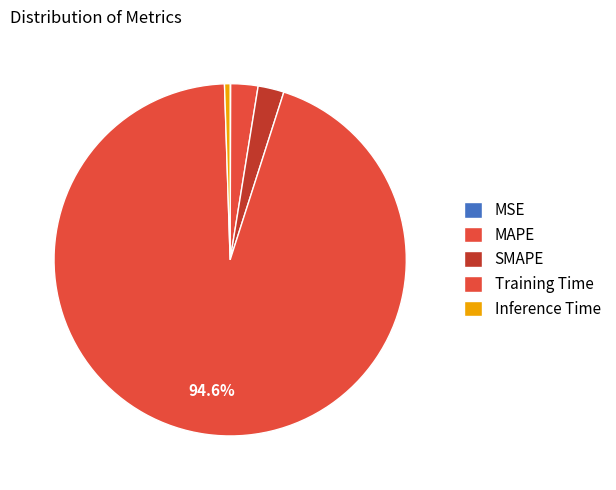

Rank the categories by value from lowest to highest.

MSE, Inference Time, SMAPE, MAPE, Training Time